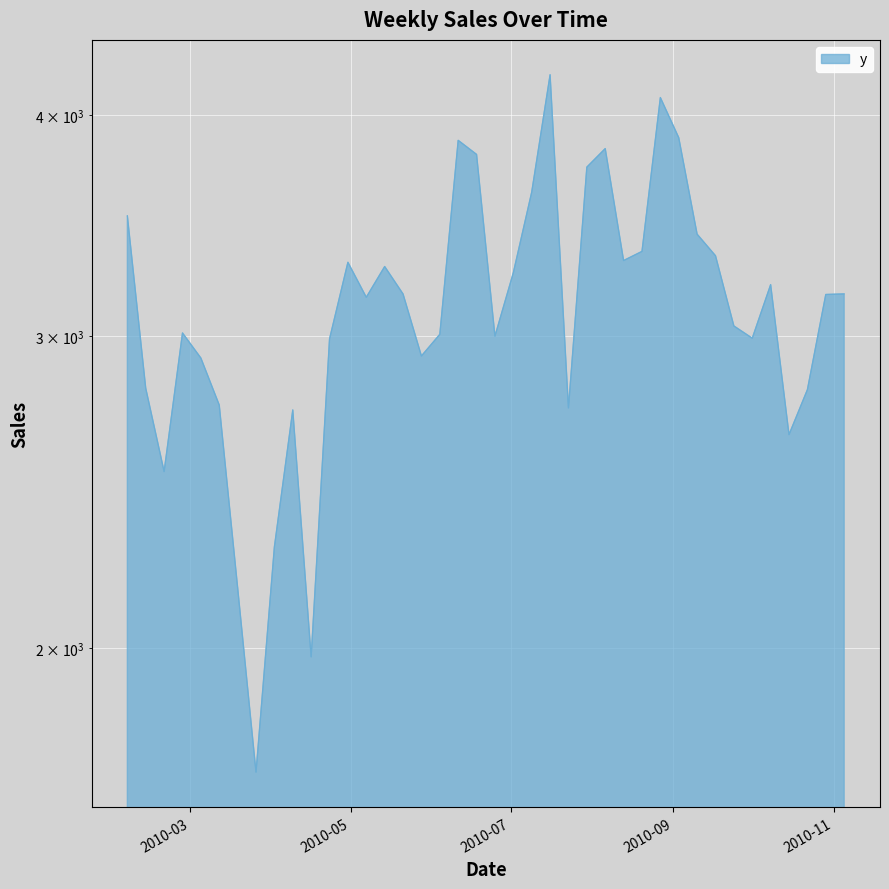

Approximately how many times larger is the value at 2010-02-12 compared to 2010-10-01?

0.9